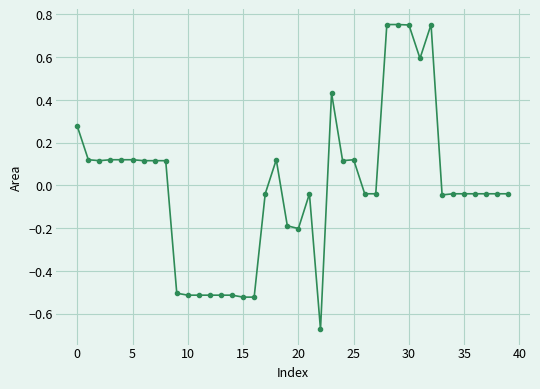

How many lines are shown in the chart?

1